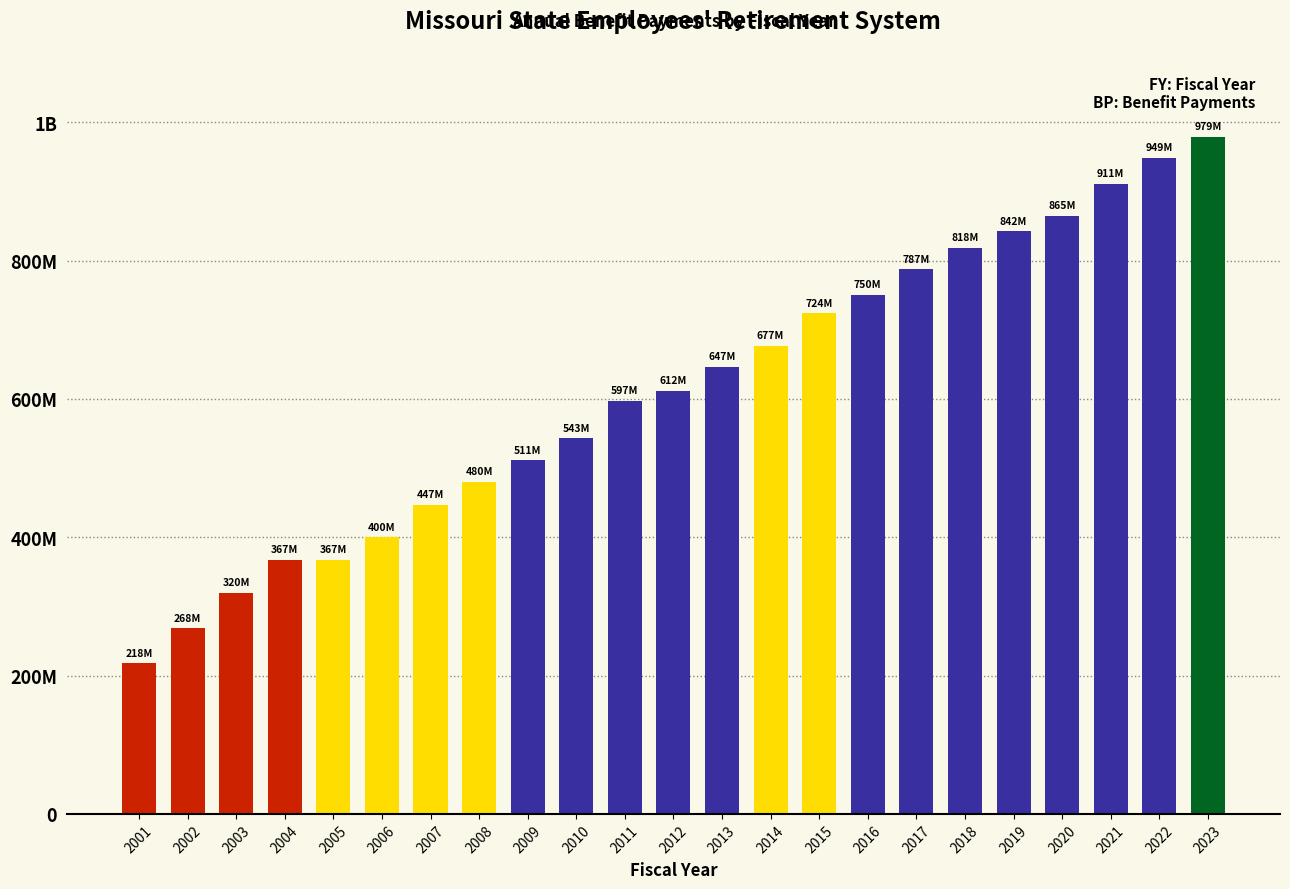

Rank the categories by value from highest to lowest.

2023, 2022, 2021, 2020, 2019, 2018, 2017, 2016, 2015, 2014, 2013, 2012, 2011, 2010, 2009, 2008, 2007, 2006, 2005, 2004, 2003, 2002, 2001